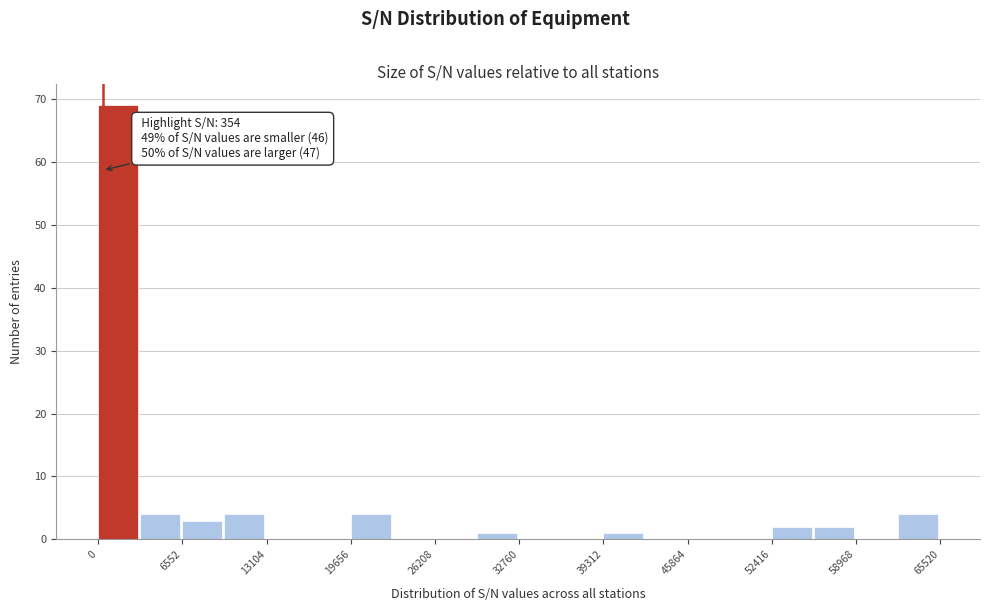

Read against the x-axis, roughly where is the centre of the tallest bar?

2000